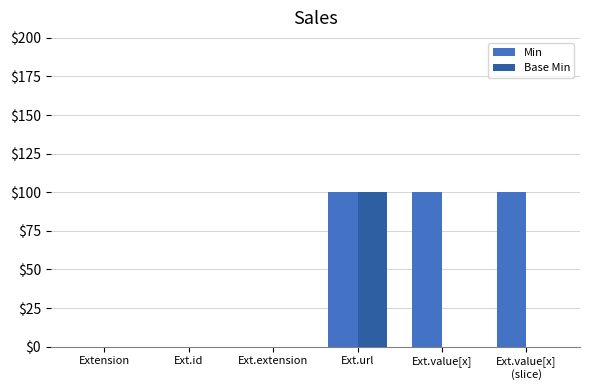

What are all the series names shown in the legend?

Min, Base Min